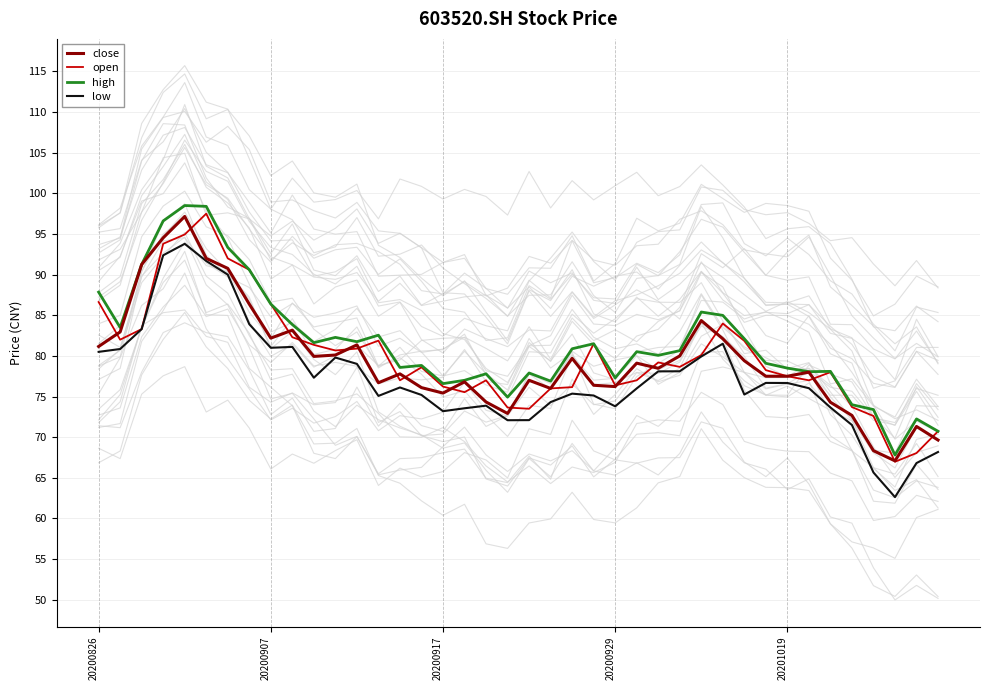

Which series has the largest total across all categories?

high